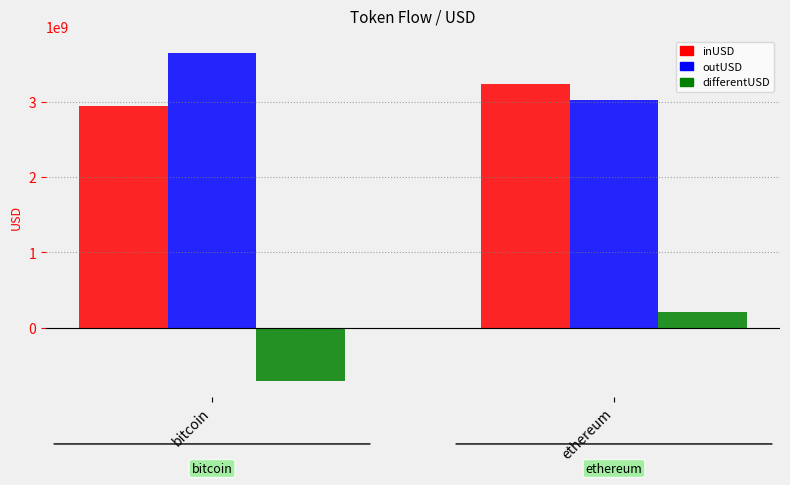

What position from the left is bitcoin?

1